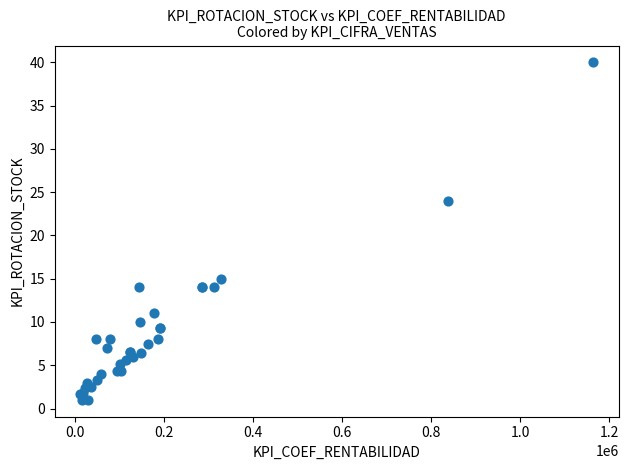

What Y value in the scatter plot is closest to 20?

24.0